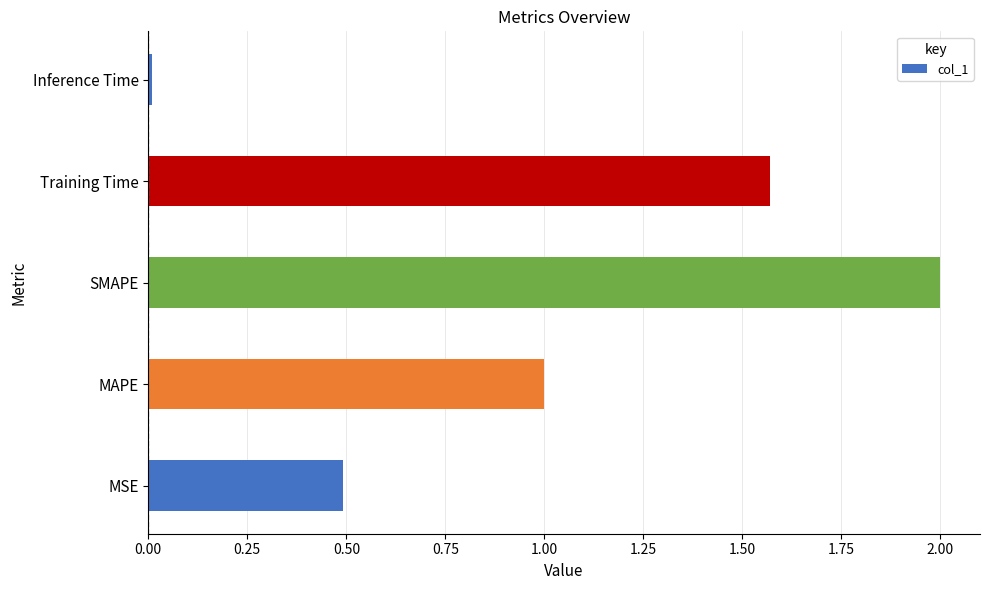

What is the sum of the values at MAPE and Training Time?

2.6